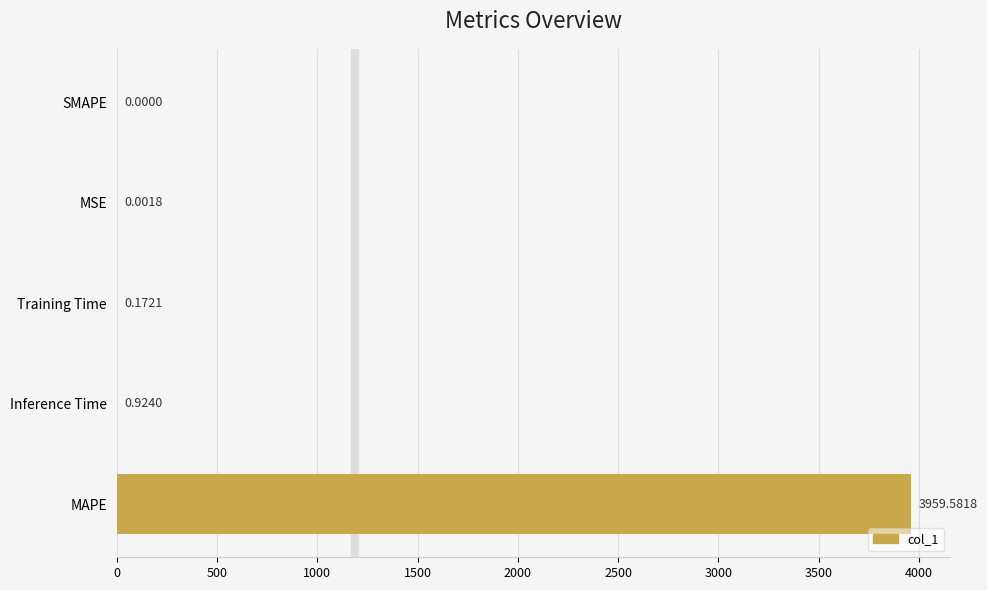

Which has a higher value, SMAPE or MSE?

MSE